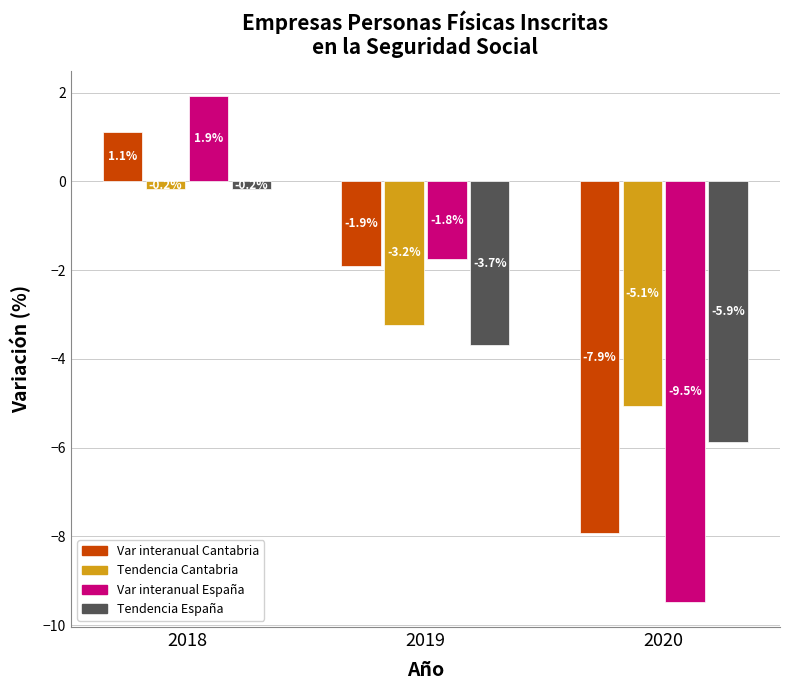

What is the spread (max minus min) of values at 2018?

2.1